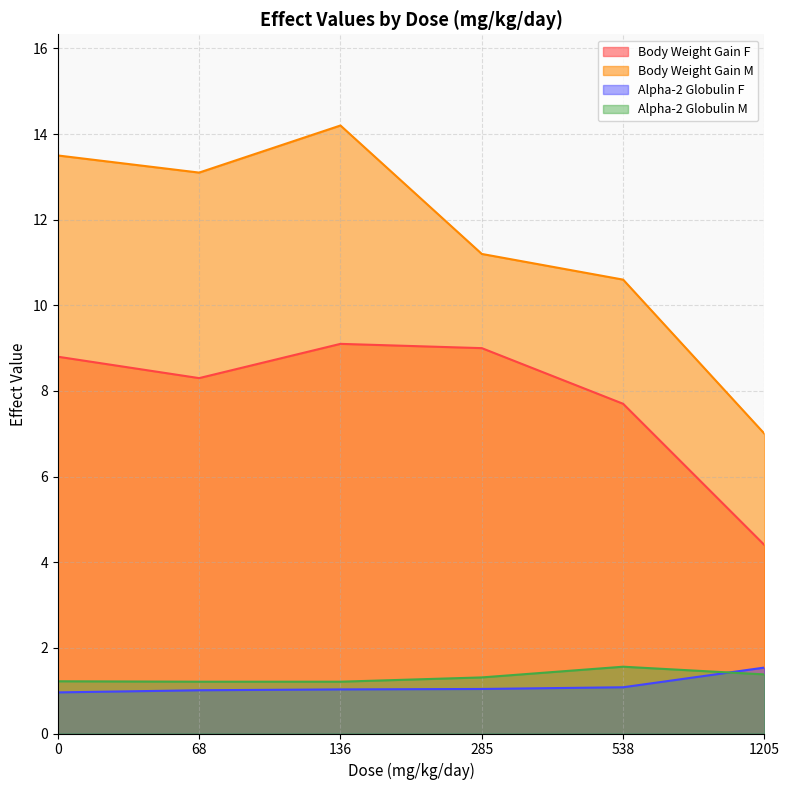

What is the spread (max minus min) of values at 68?

12.1